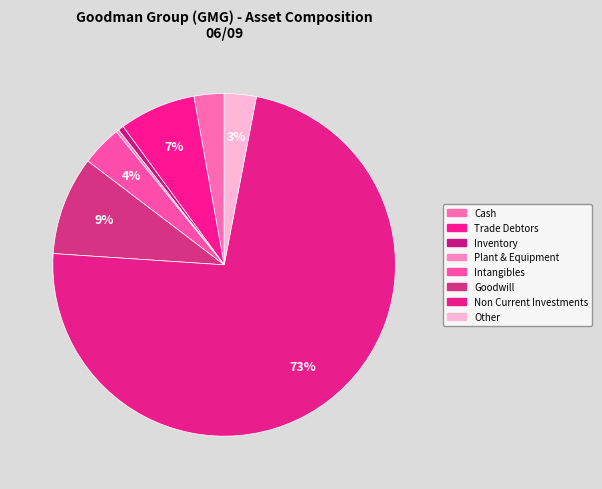

What portion of the pie excludes Trade Debtors?

92.8%